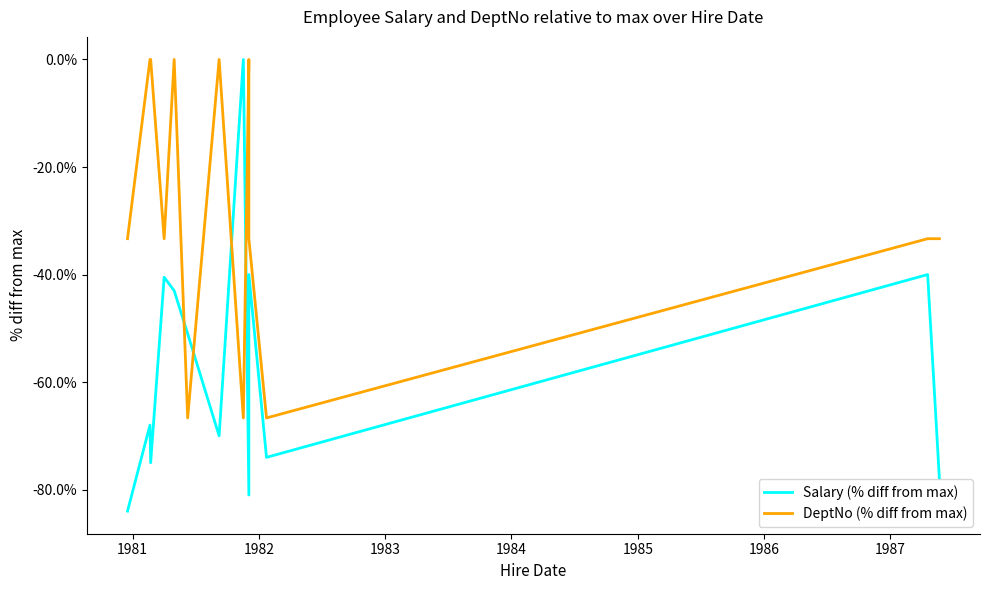

How many interior local peaks does the Salary (% diff from max) series have?

5